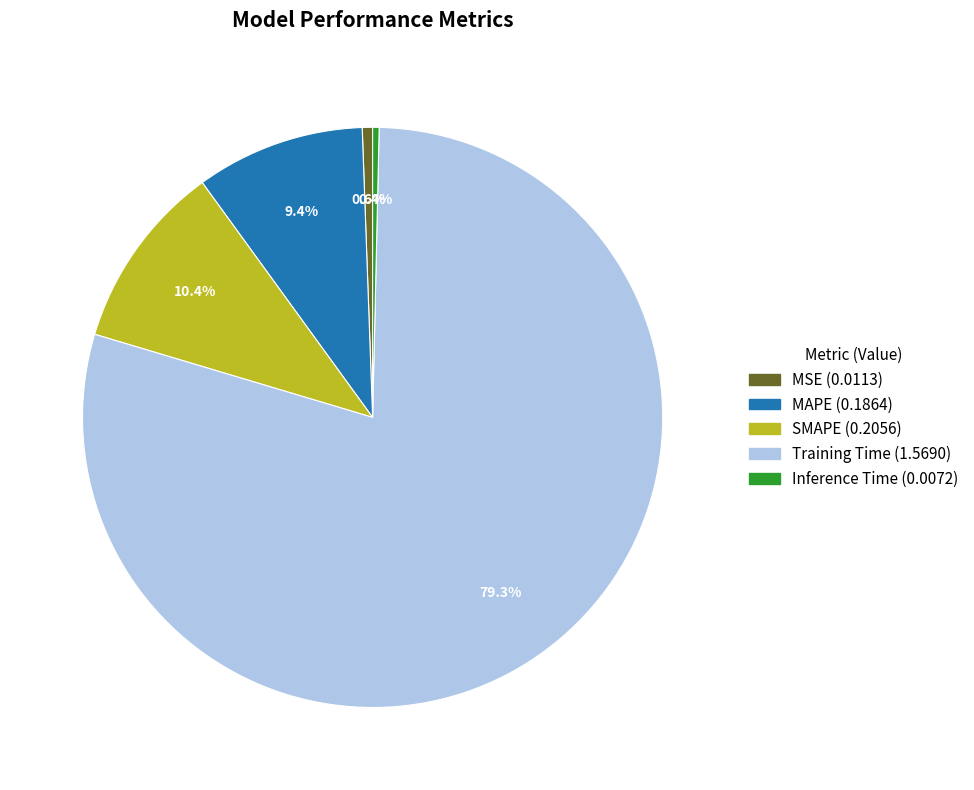

Count the number of slices in the pie.

5